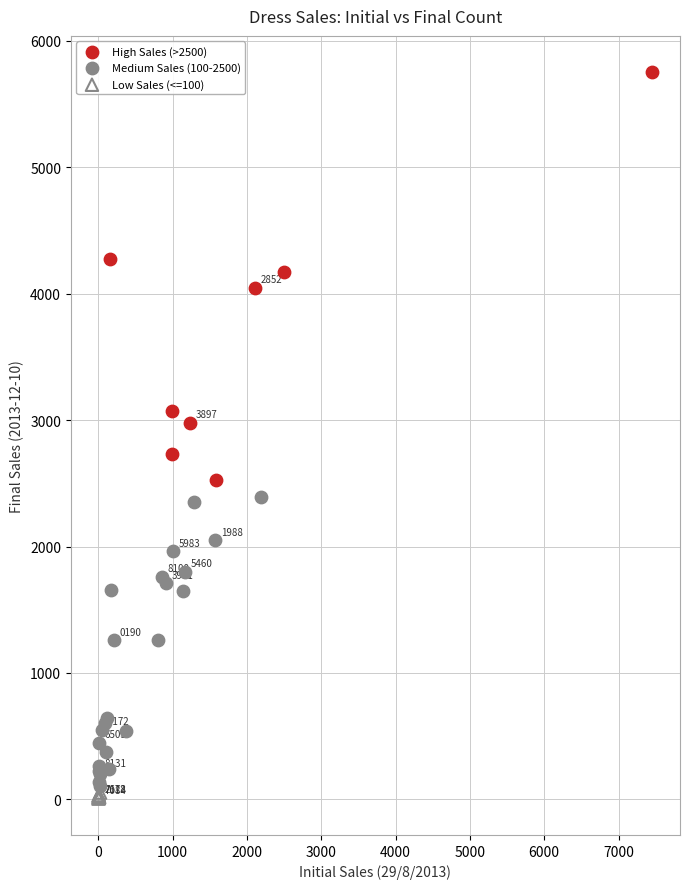

Which series has the largest Y range (max minus min)?

High Sales (>2500)